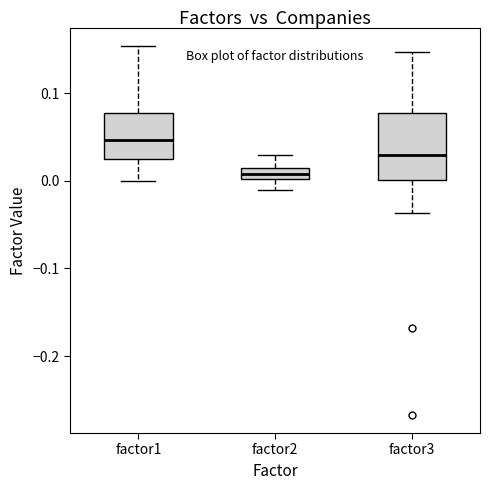

Where does the median line of the box for factor3 sit on the y-axis? The values are not printed on the chart, so give them approximately, as read against the axis.

0.03